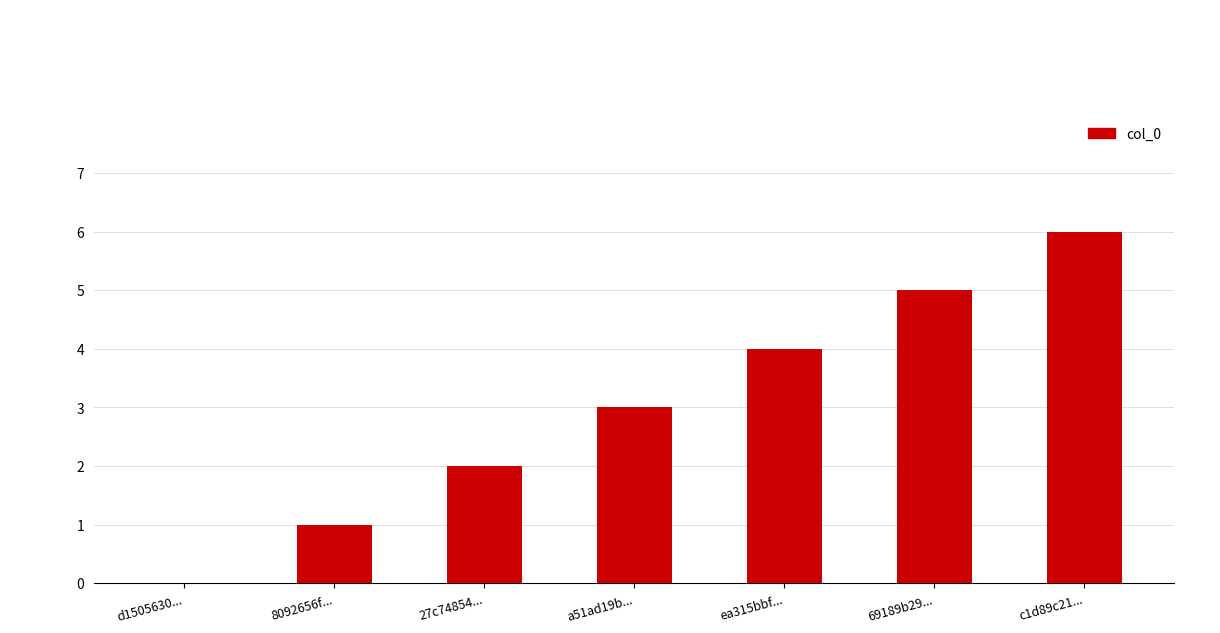

What is the difference between the values at 8092656f... and d1505630...?

1